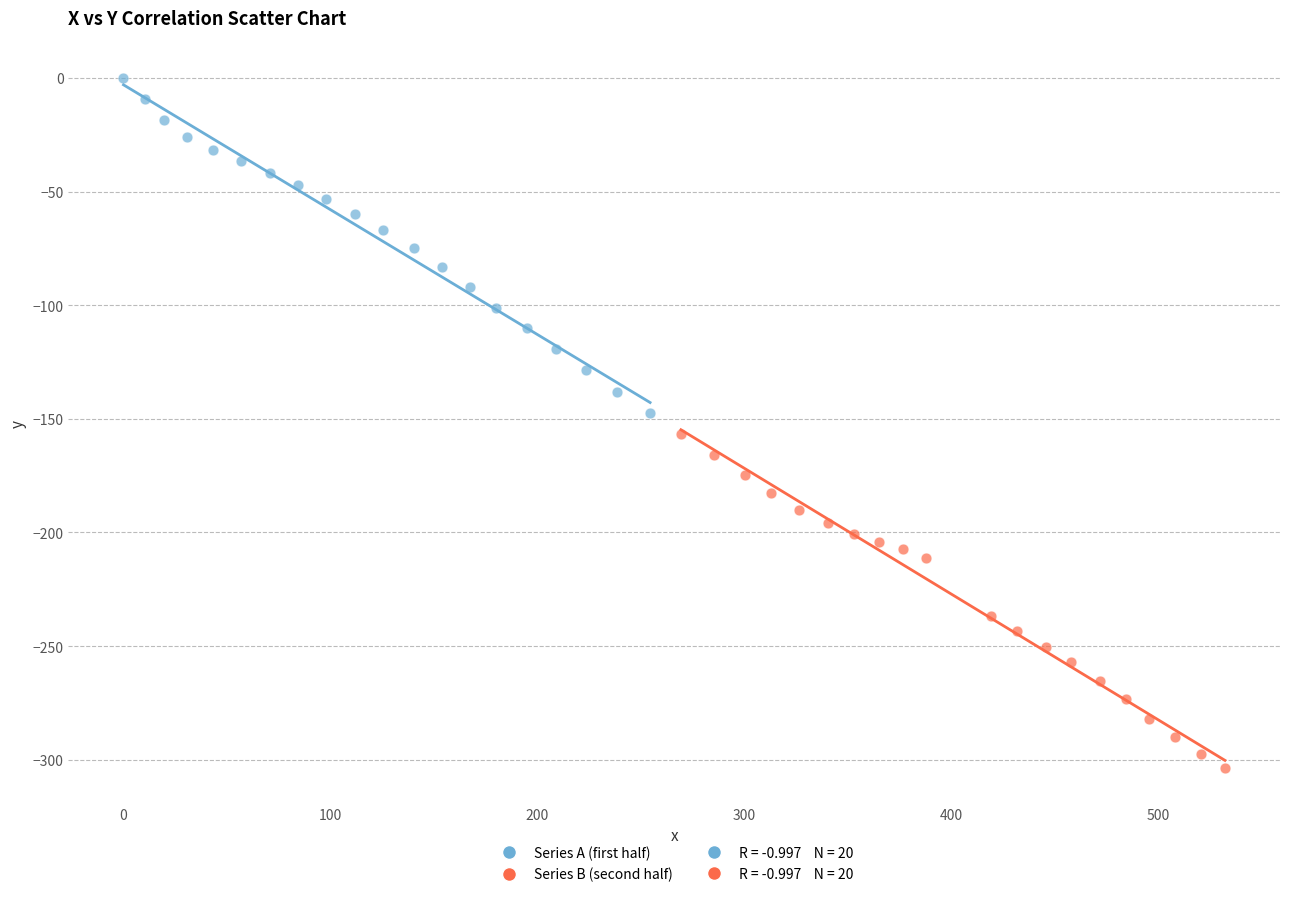

Which series contains the highest Y value?

Series A (first half)